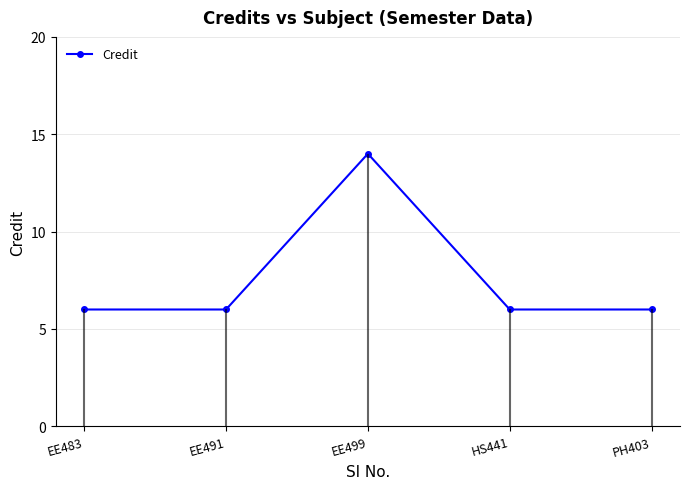

True or false: the data shows 6 at PH403.

True